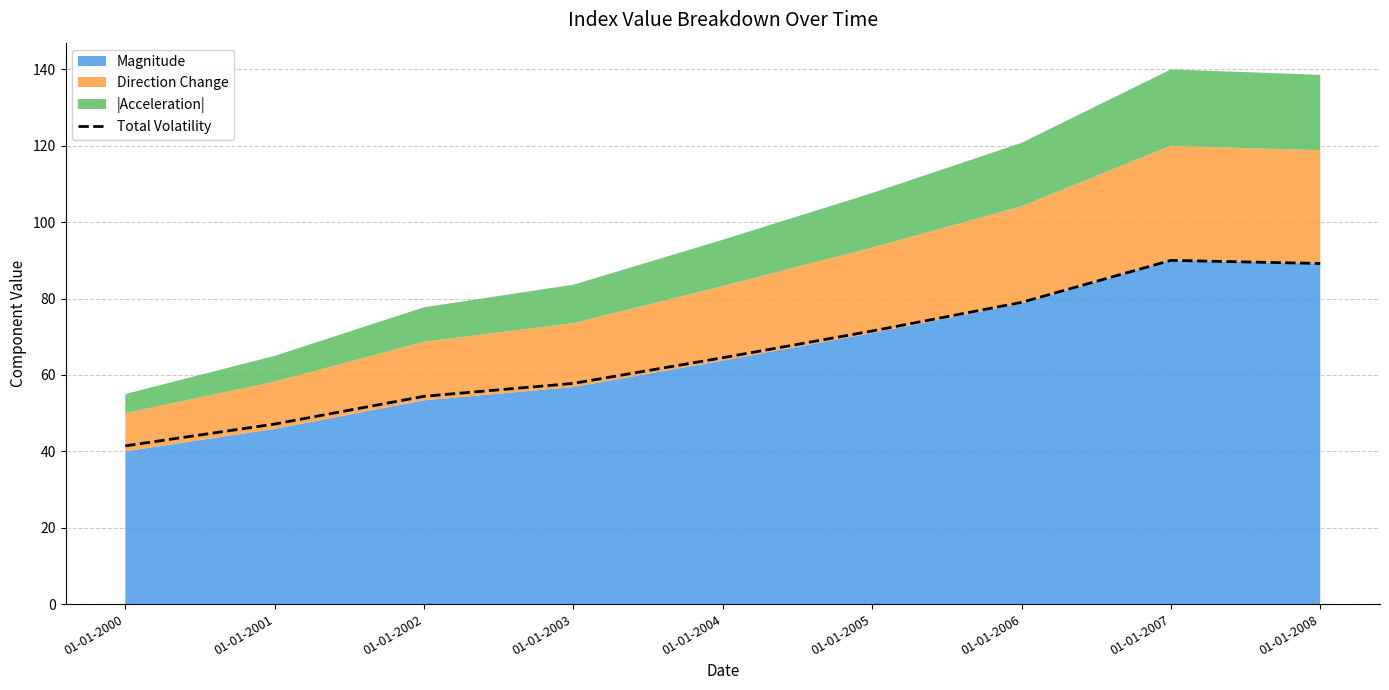

List the labels in order of value, largest first.

01-01-2007, 01-01-2008, 01-01-2006, 01-01-2005, 01-01-2004, 01-01-2003, 01-01-2002, 01-01-2001, 01-01-2000